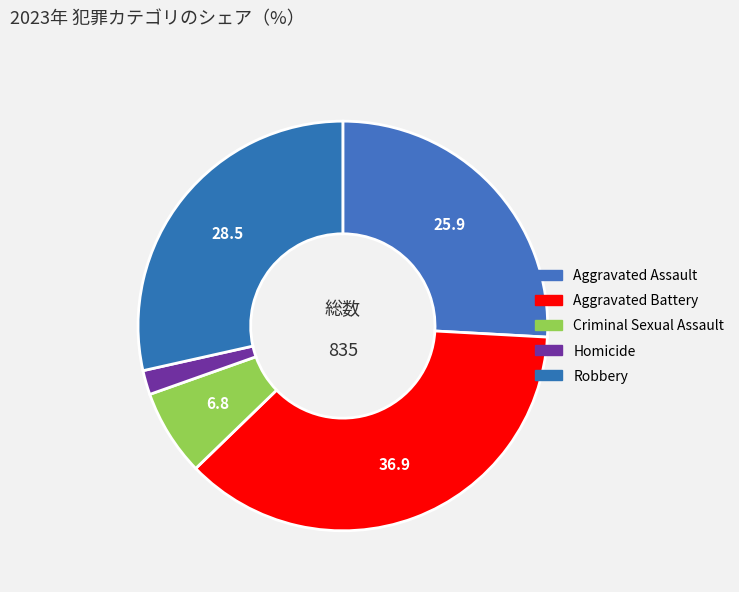

What percentage is the Criminal Sexual Assault slice, to the nearest percent?

7%